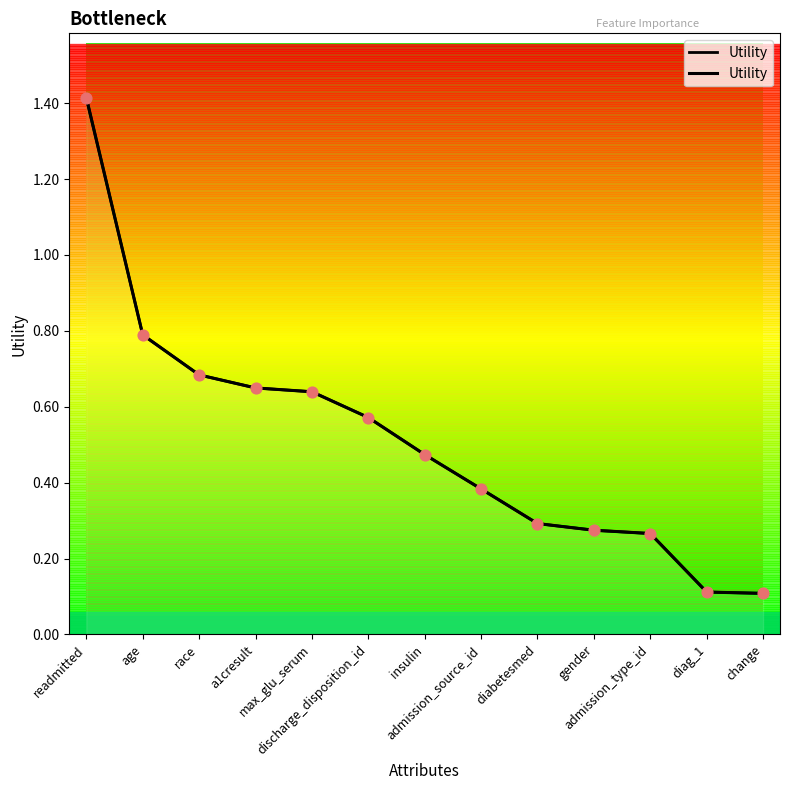

What is the change in value from discharge_disposition_id to admission_type_id?

-0.3